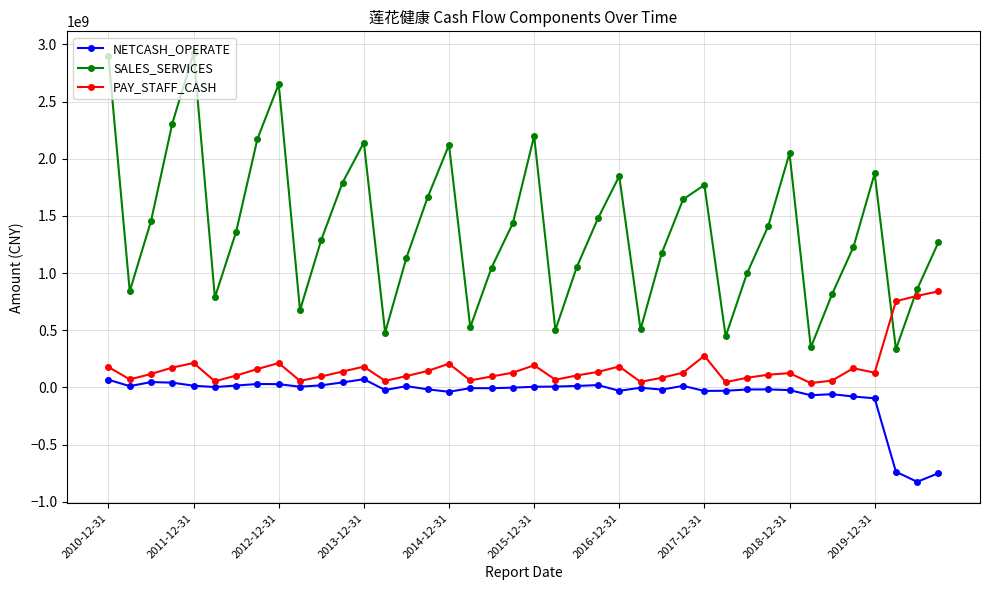

Rank the series by their maximum value, from lowest to highest.

NETCASH_OPERATE, PAY_STAFF_CASH, SALES_SERVICES